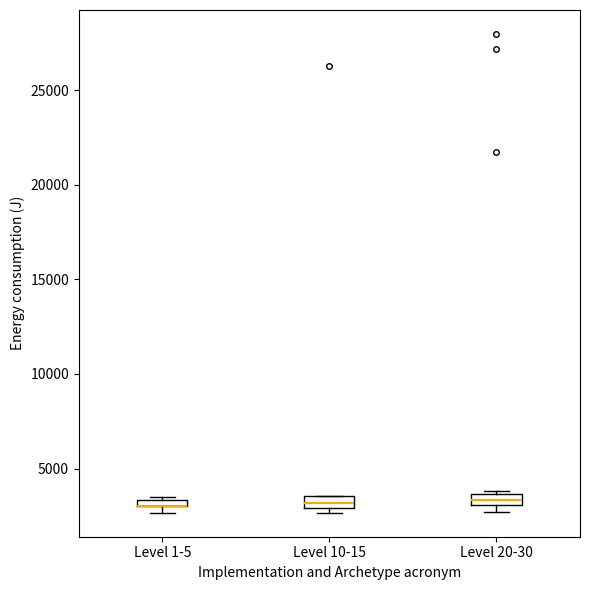

Where is the lower edge of the box for Level 10-15 on the y-axis? The values are not printed on the chart, so give them approximately, as read against the axis.

3000